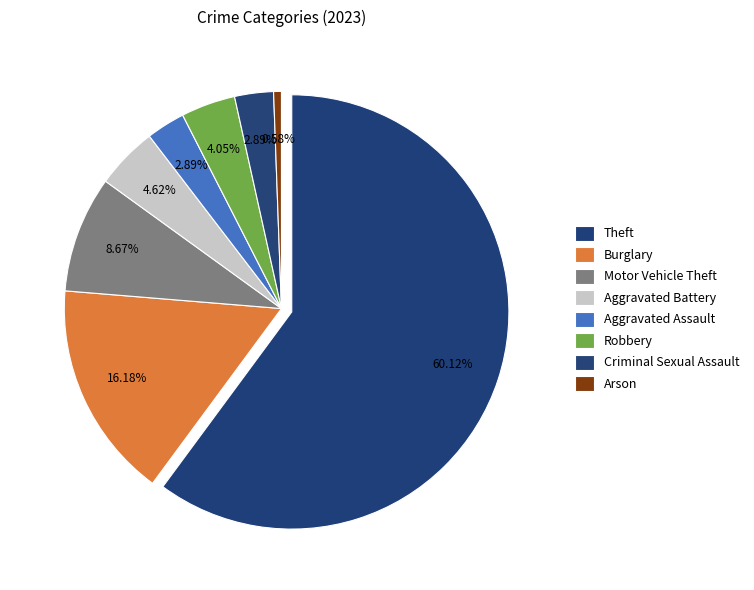

To the nearest percent, what is the difference between the Motor Vehicle Theft and Aggravated Battery slice percentages?

4%